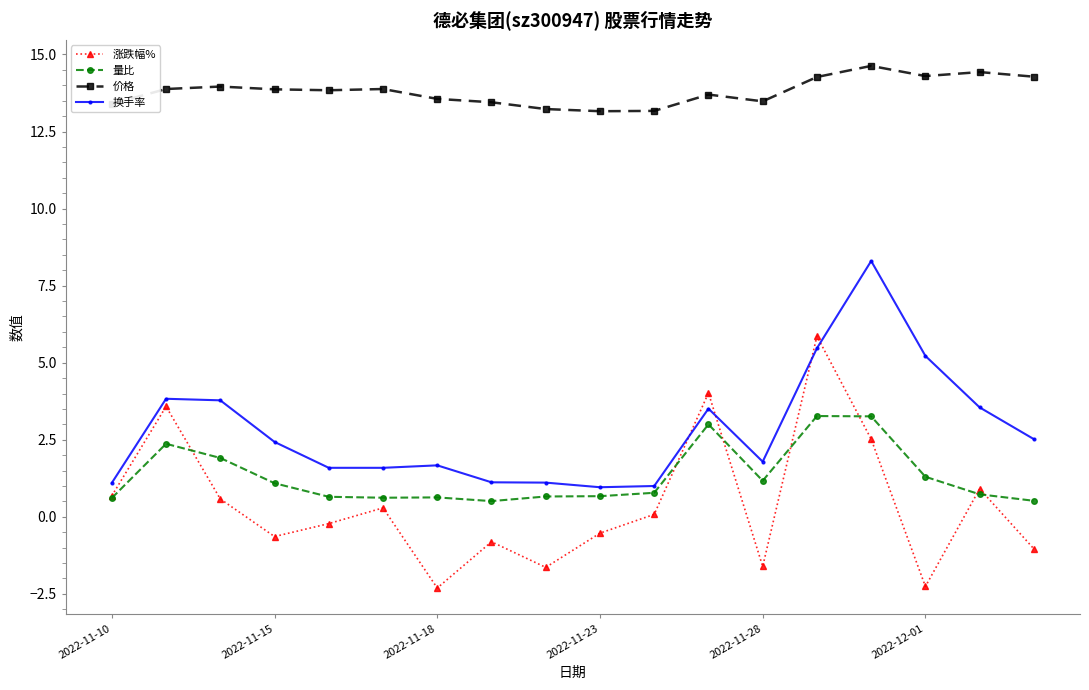

What is the lowest value of the 量比 series?

0.5